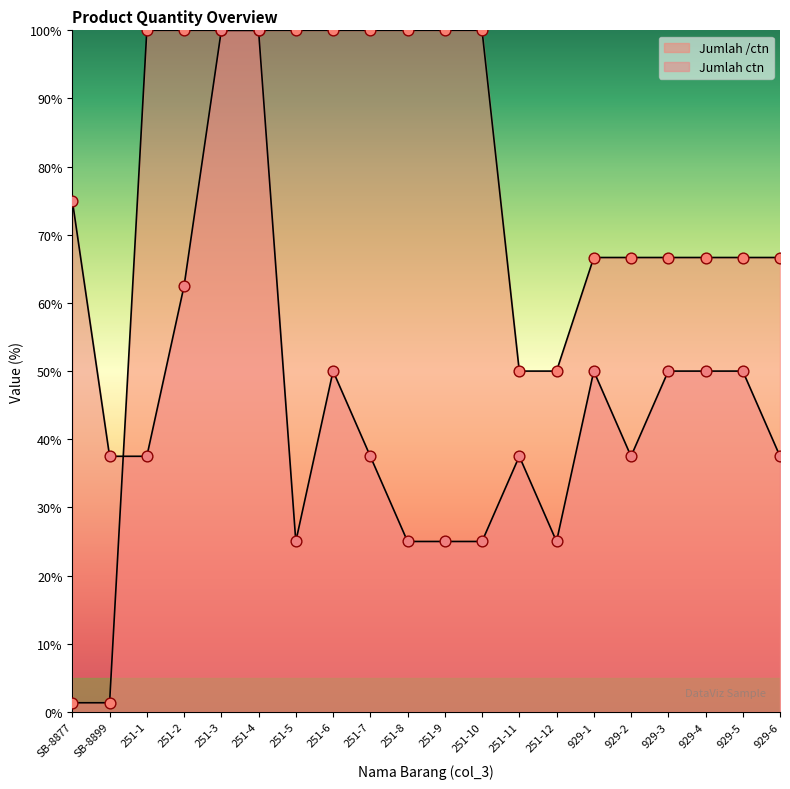

Is the value of Jumlah ctn at SB-8877 greater than the value of Jumlah /ctn at 929-2?

Yes